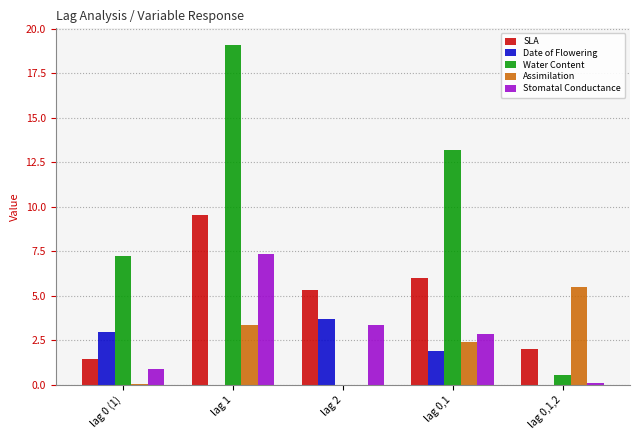

The value of Assimilation at lag 2 is 0.0. True or false?

True